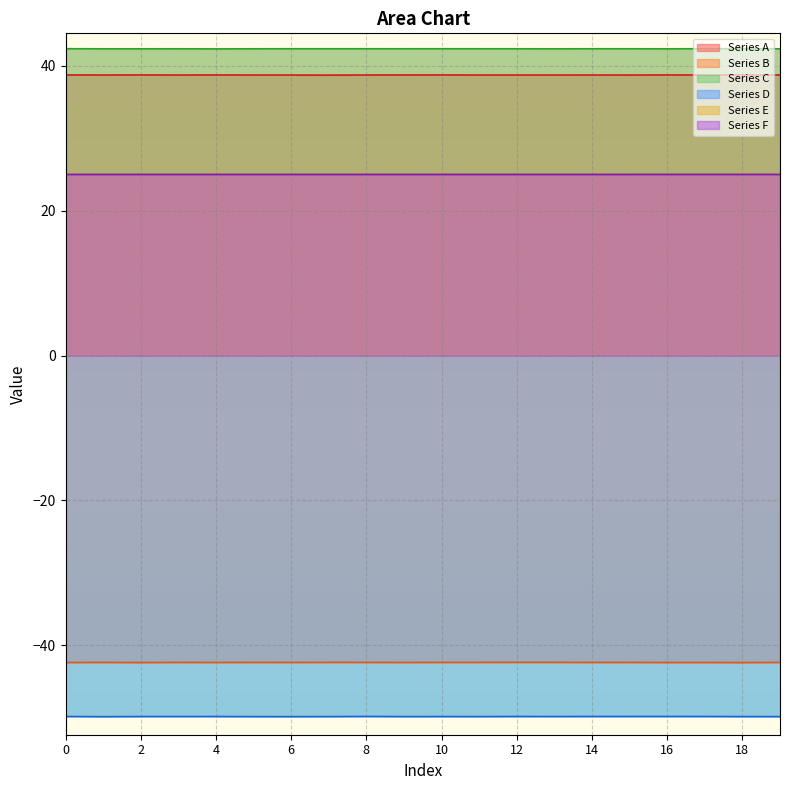

True or false: Series F and Series A cross at least once.

False